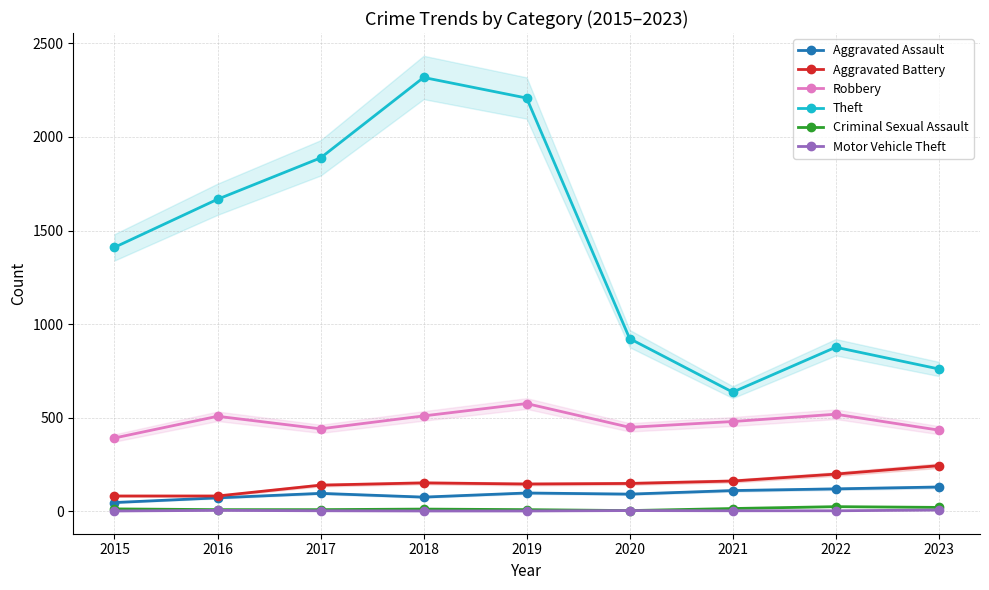

What is the difference between the second highest and second lowest values in the Criminal Sexual Assault series?

12